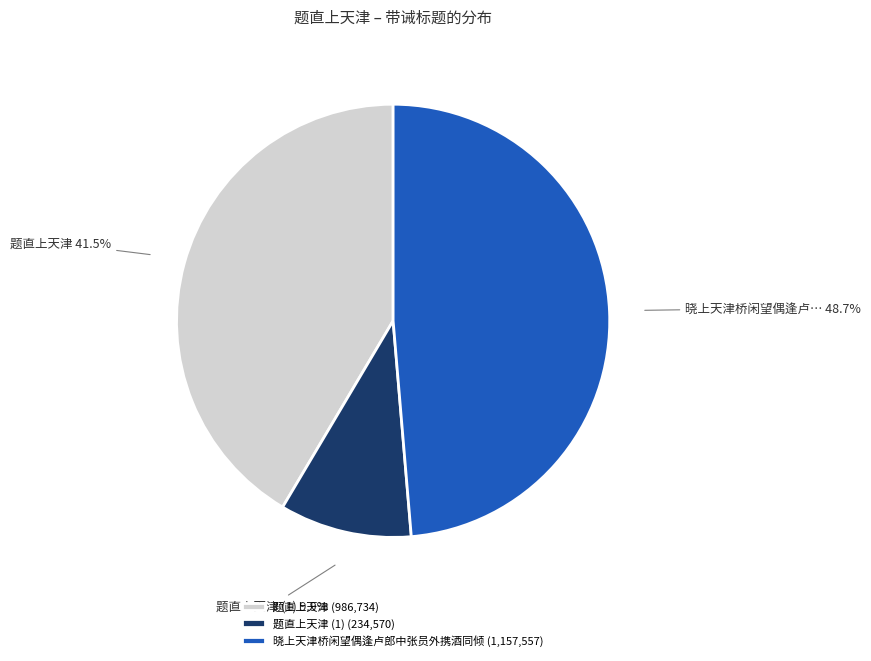

Rank the categories by value from lowest to highest.

题直上天津 (1) (234,570), 题直上天津 (986,734), 晓上天津桥闲望偶逢卢郎中张员外携酒同倾 (1,157,557)